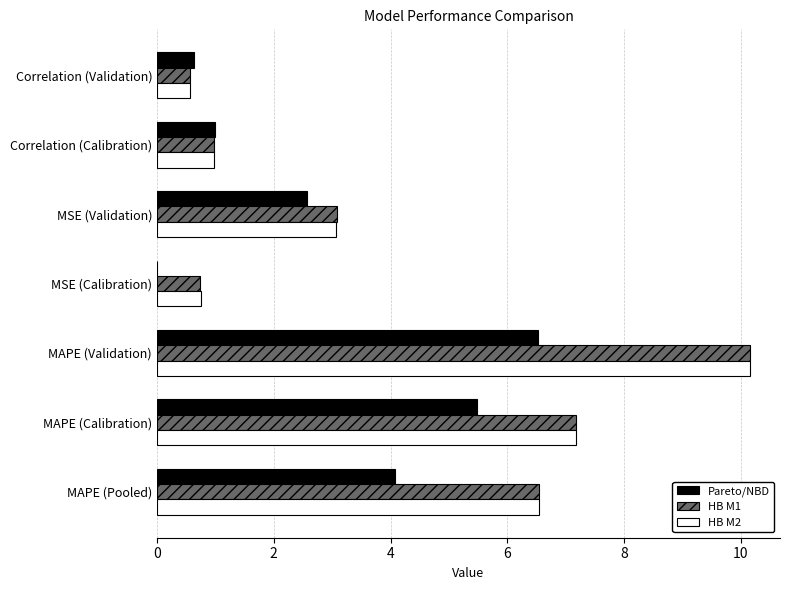

At which category is the sum across all series the highest?

MAPE (Validation)